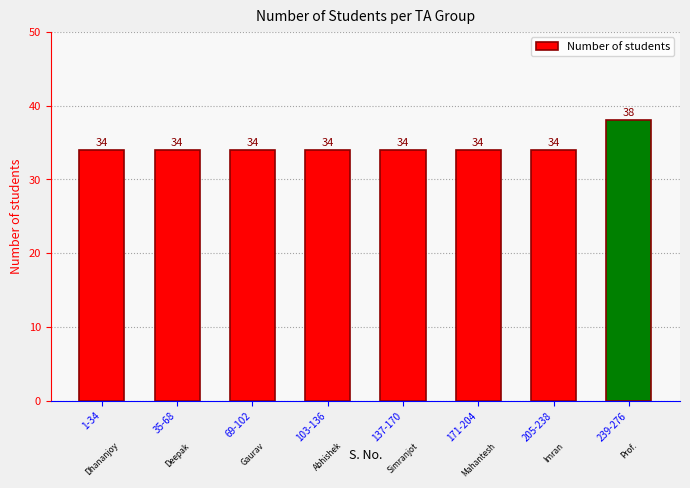

How many series are shown in this chart?

1